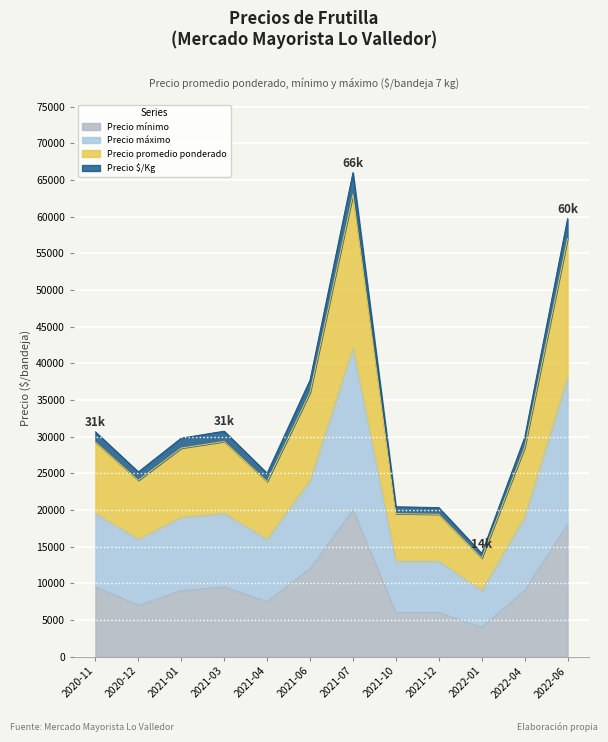

How many interior local peaks does the Precio mínimo series have?

2